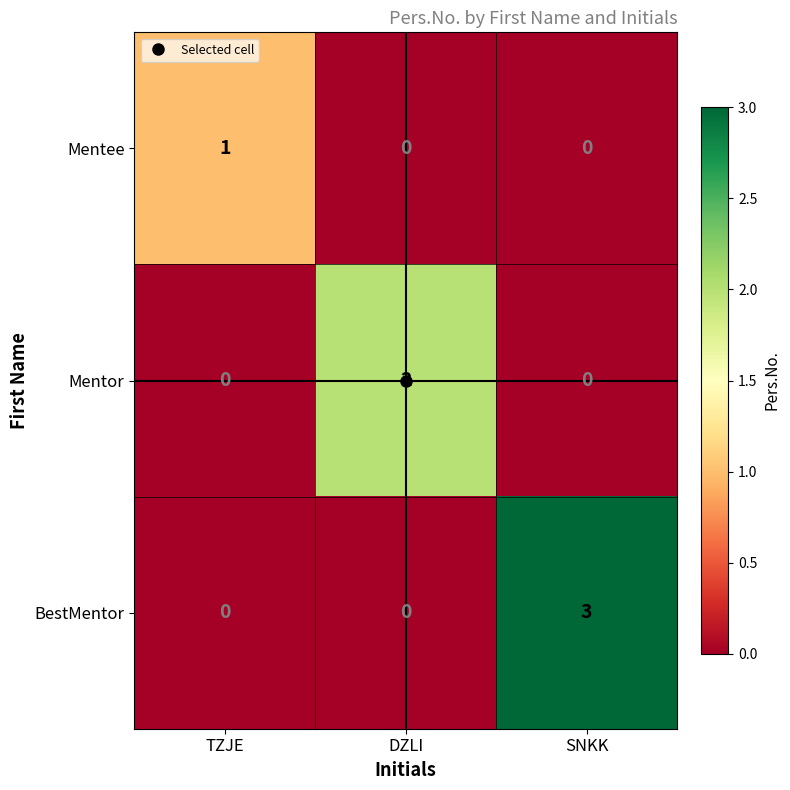

What is the difference between the maximum and minimum values in the BestMentor series?

3